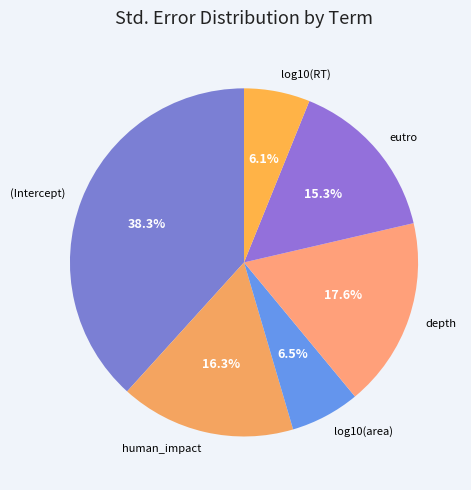

Combined, what portion of the pie is log10(RT) and (Intercept)?

44.4%